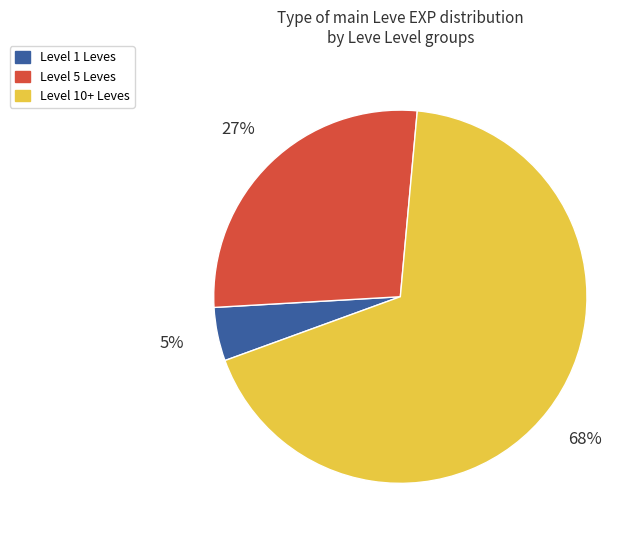

Does any single category account for the majority?

Yes